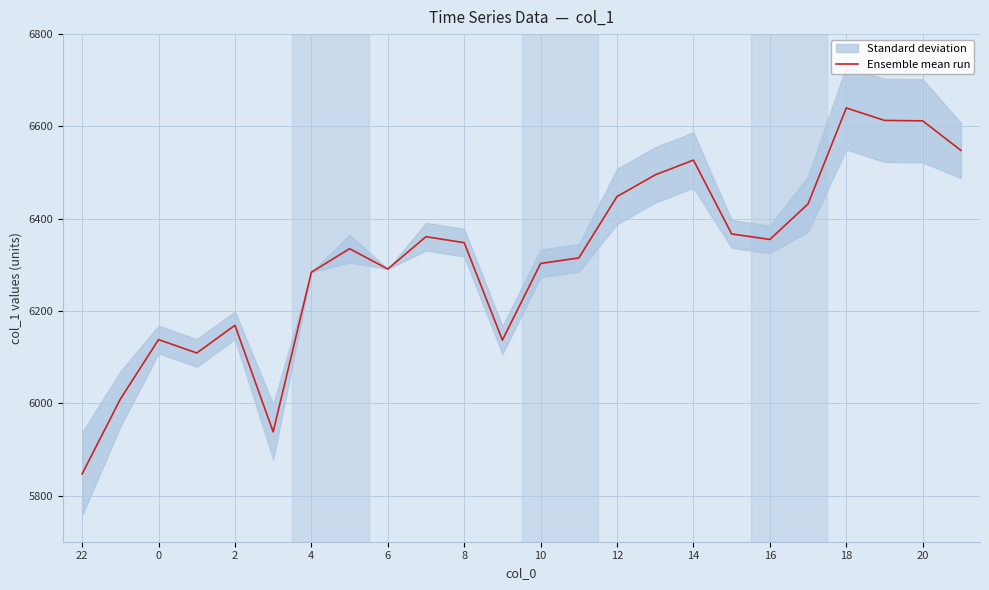

At which category does the chart reach its minimum across all series?

22